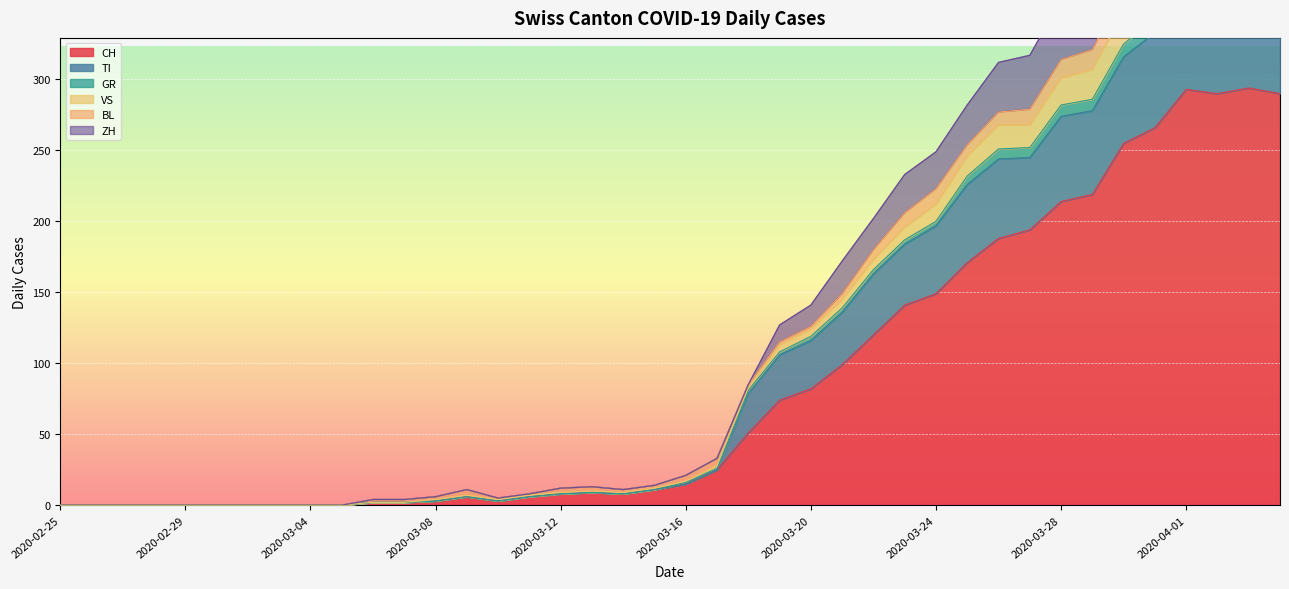

True or false: TI and ZH intersect in this chart.

False